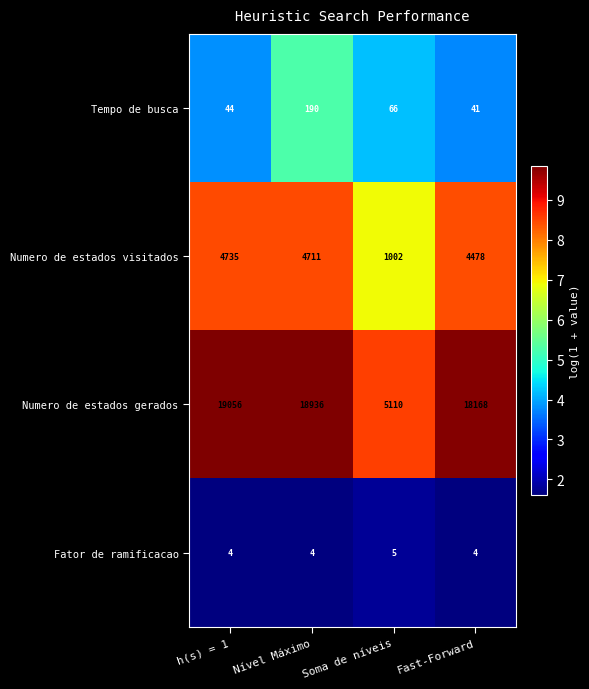

Which series has the widest spread of values?

Numero de estados gerados